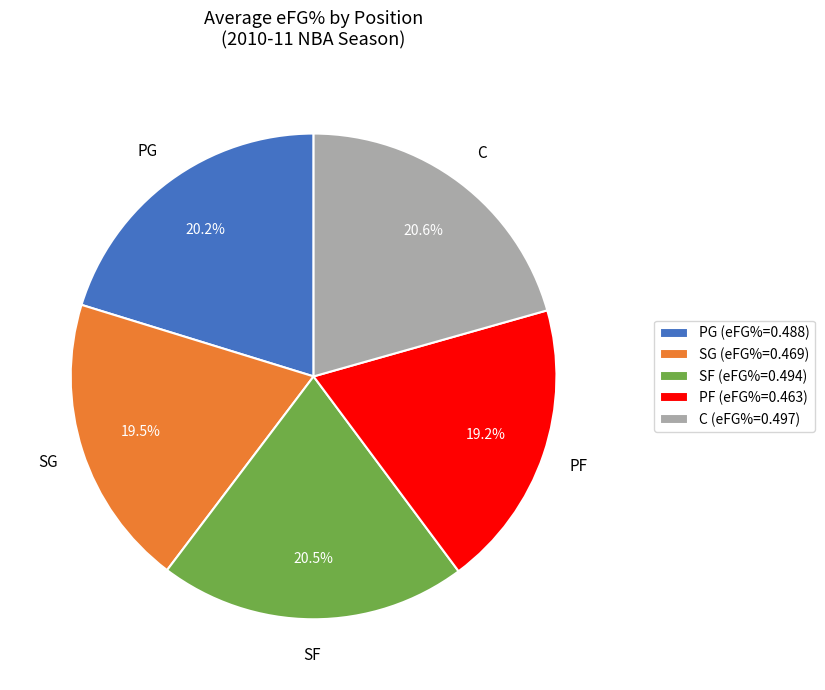

Between C (eFG%=0.497) and SF (eFG%=0.494), which is larger?

C (eFG%=0.497)